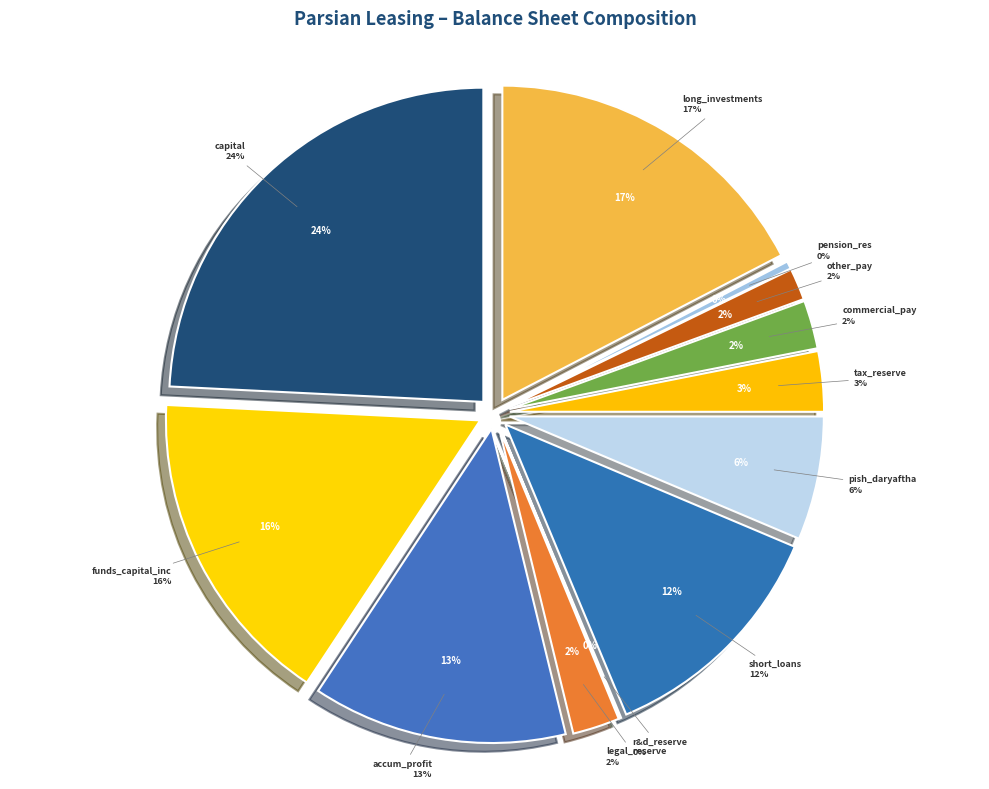

What is the change in value from funds_received_for_capital_increase to other_payables?

-364856